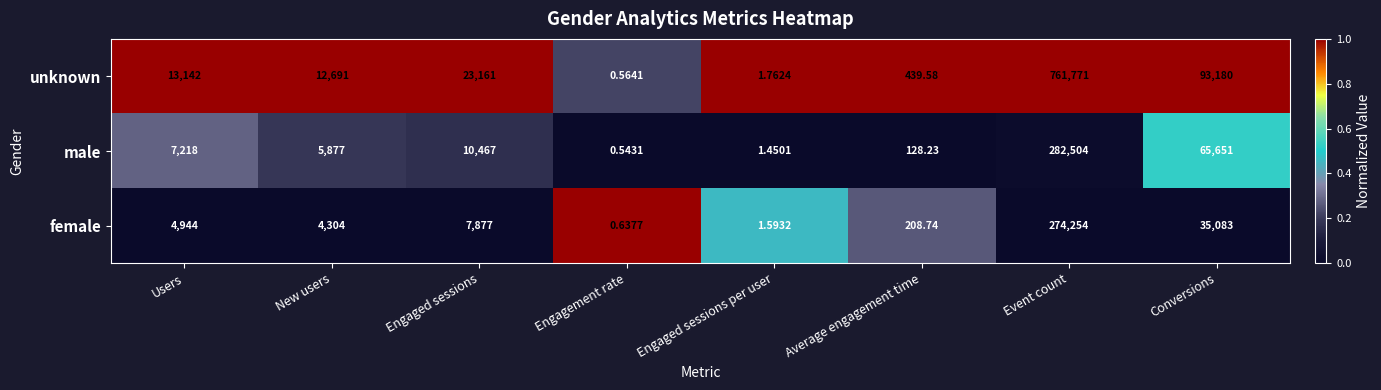

What is the difference between the highest and lowest values at Conversions?

58097.0